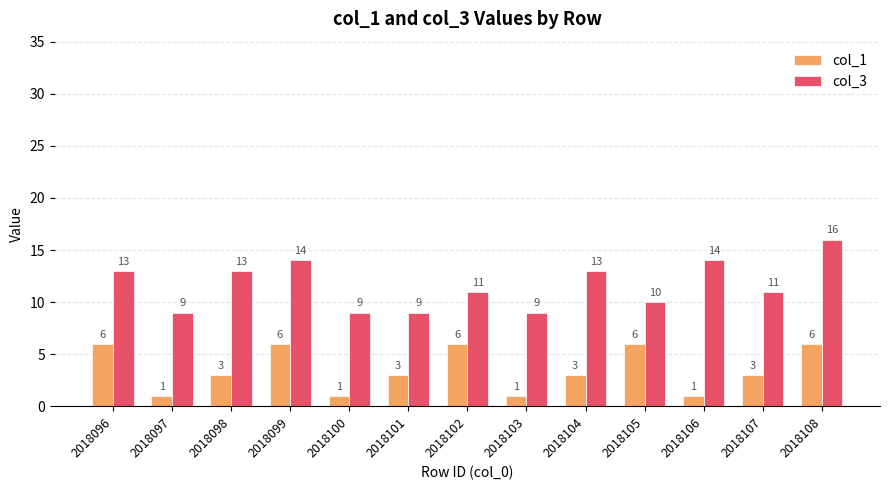

Which category has the highest value in the col_3 series?

2018108